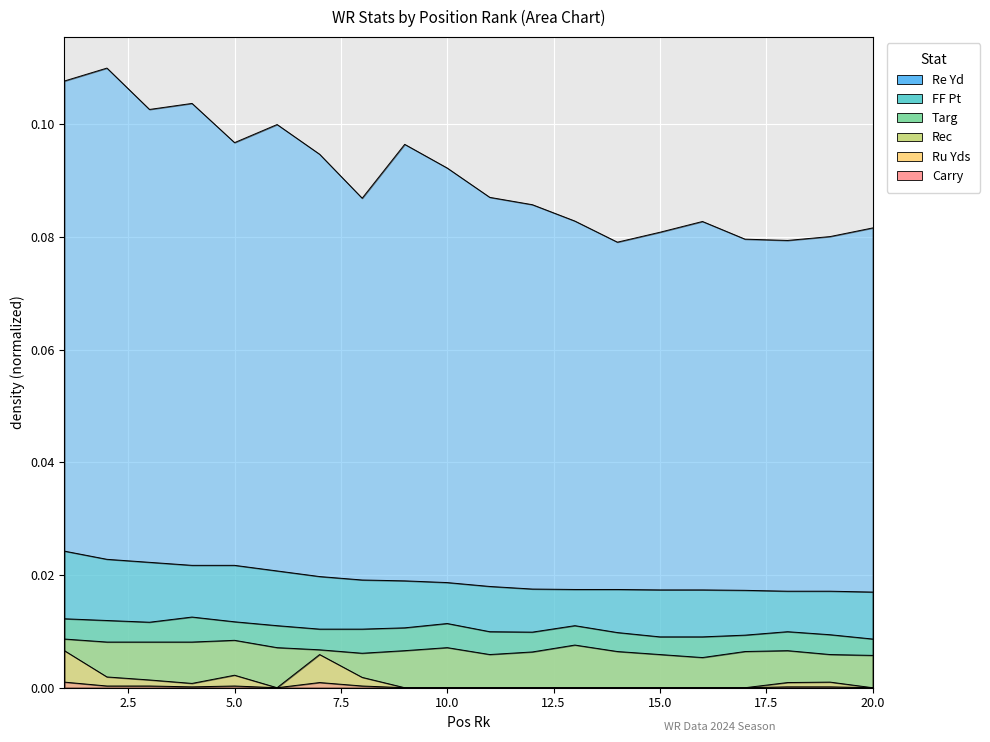

Count the number of data series in this chart.

6